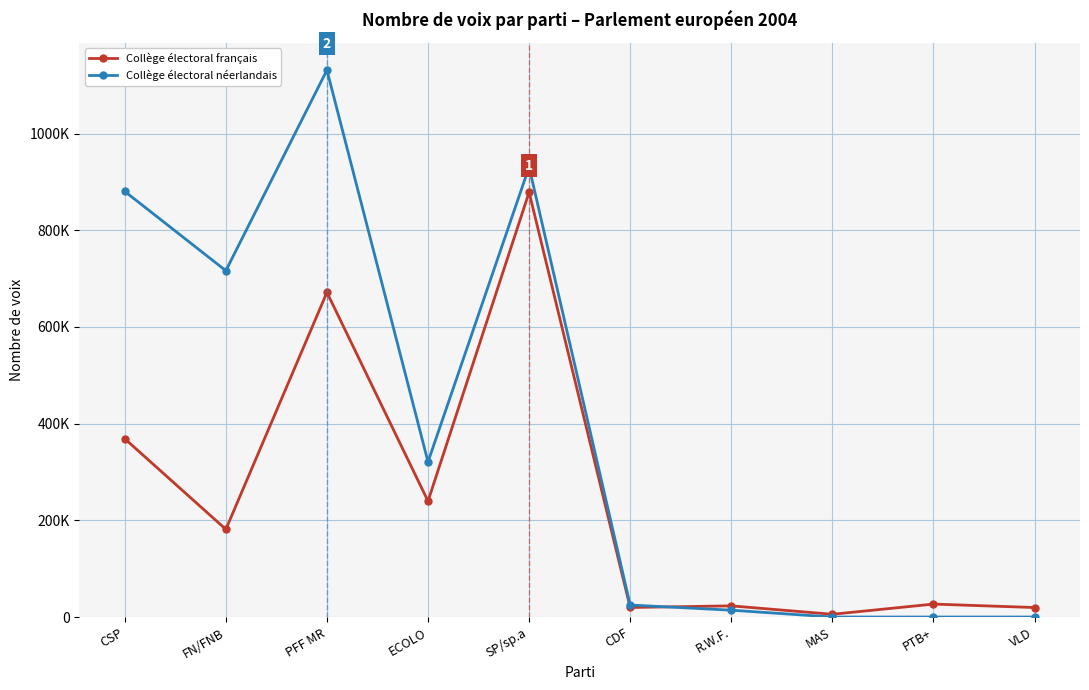

What is the label of the 4th point from the left?

ECOLO